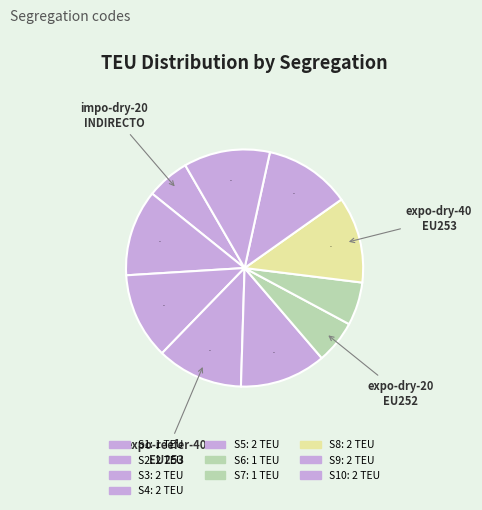

What is the smallest slice in the pie chart?

S1